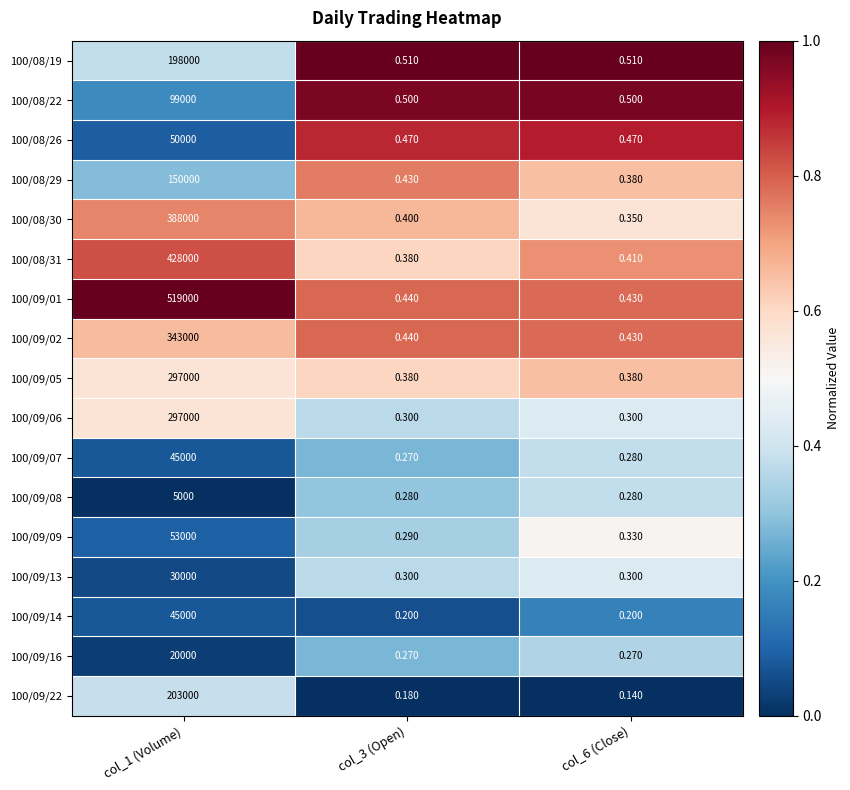

Is the value of 100/09/06 at col_6 (Close) greater than the value of 100/09/09 at col_1 (Volume)?

No